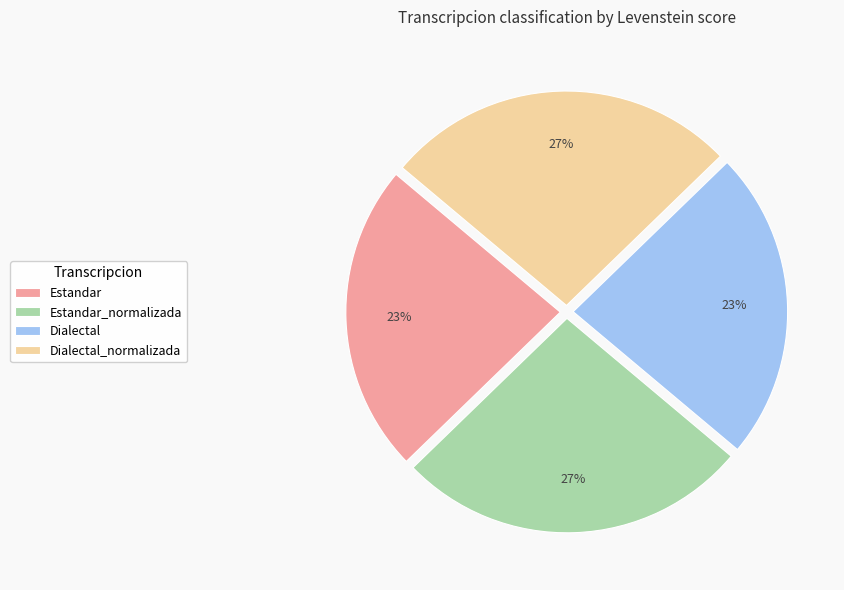

How many segments does this pie chart have?

4